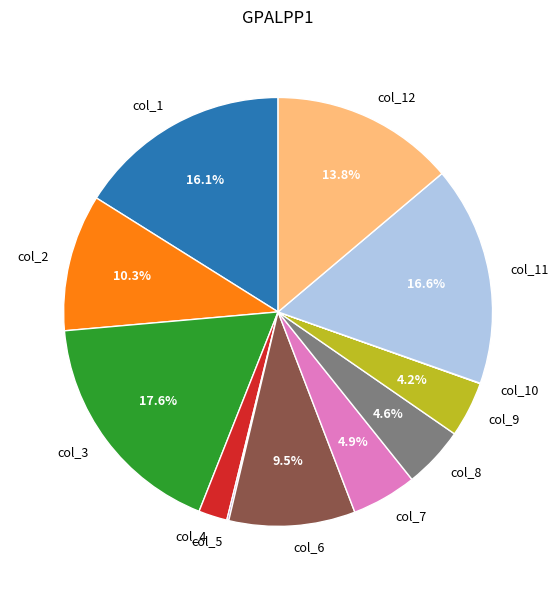

Does any single category account for the majority?

No